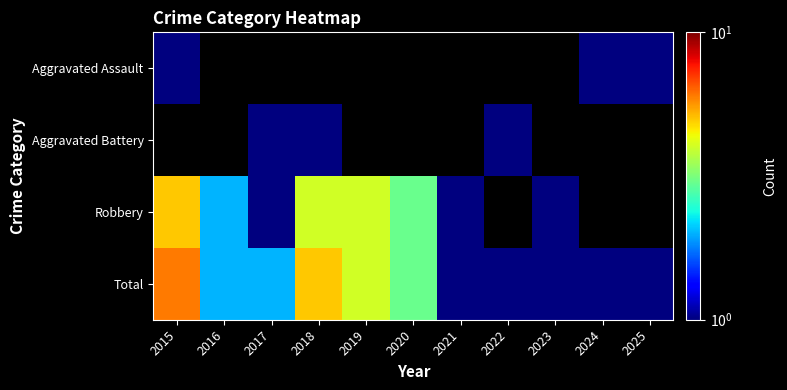

Between 2017 and 2019, which series saw the biggest shift?

Robbery